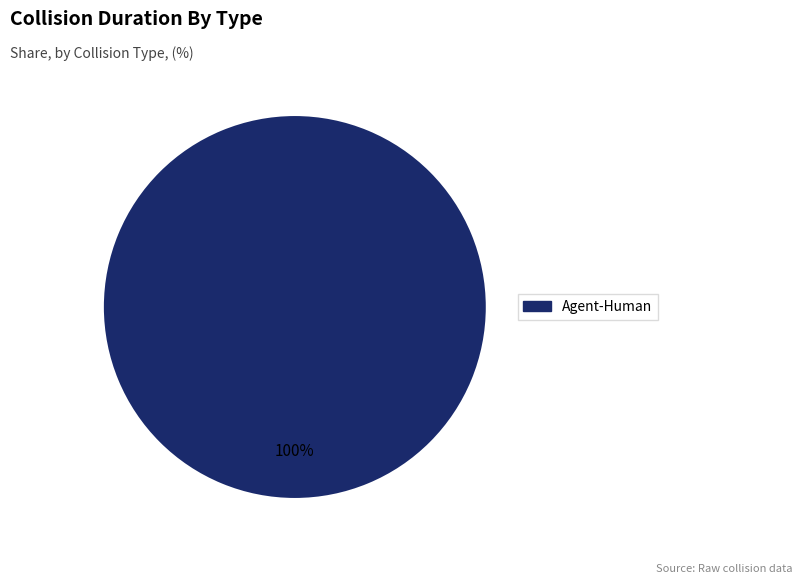

Is there a majority slice in this chart?

Yes